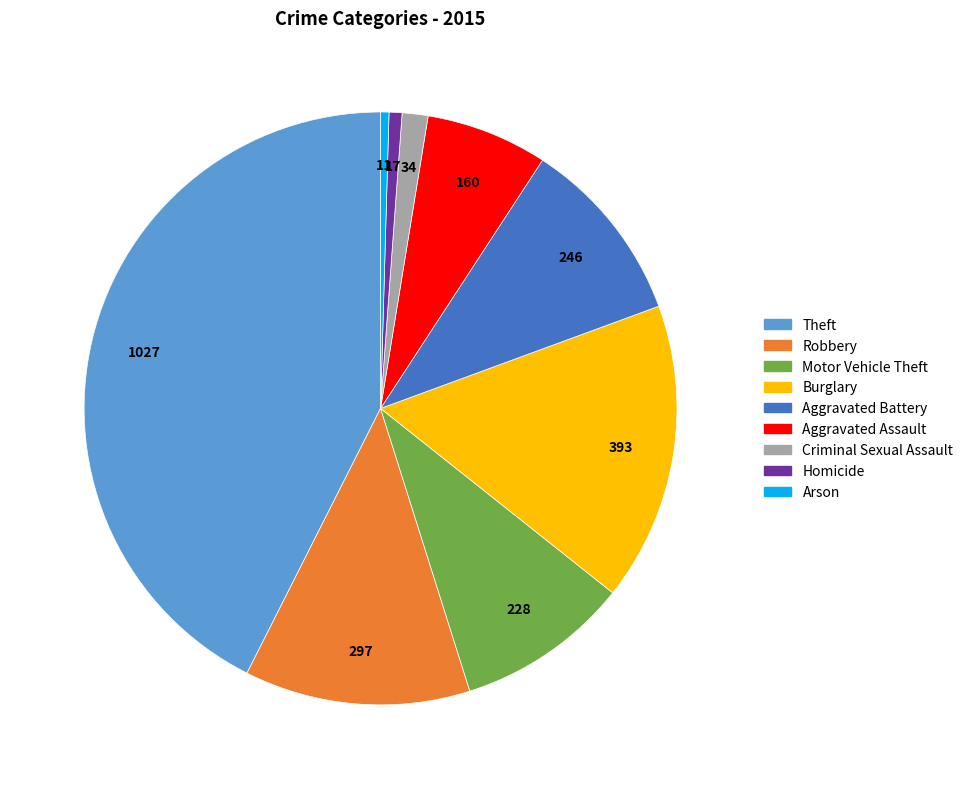

Between Motor Vehicle Theft and Homicide, which is larger?

Motor Vehicle Theft